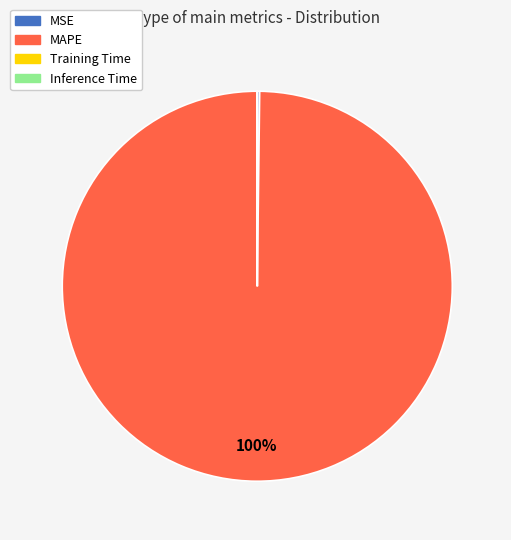

To the nearest percent, what portion does MAPE represent?

100%